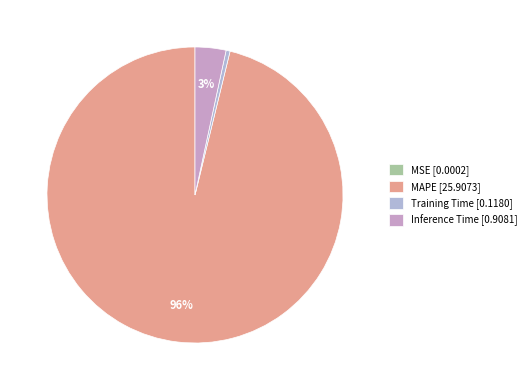

What percentage is the Inference Time slice, to the nearest percent?

3%